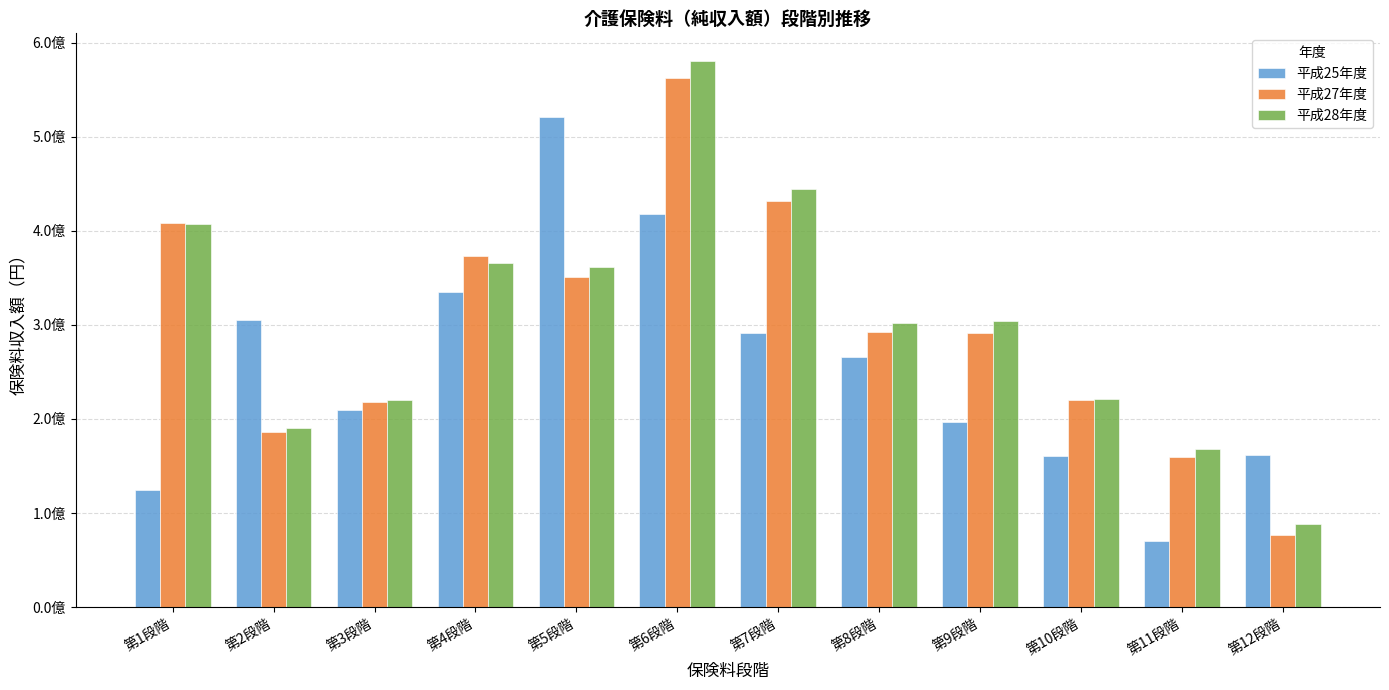

What position from the left is 第12段階?

12